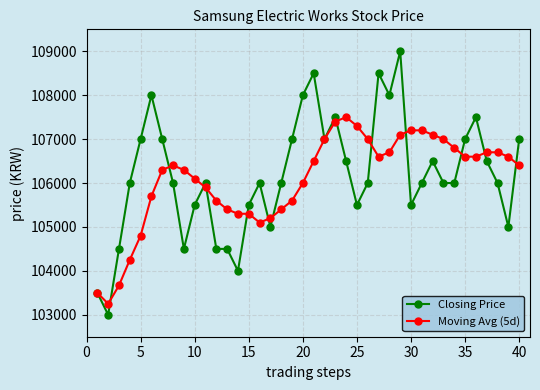

What is the value of the Closing Price point at the 10th from the left?

105500